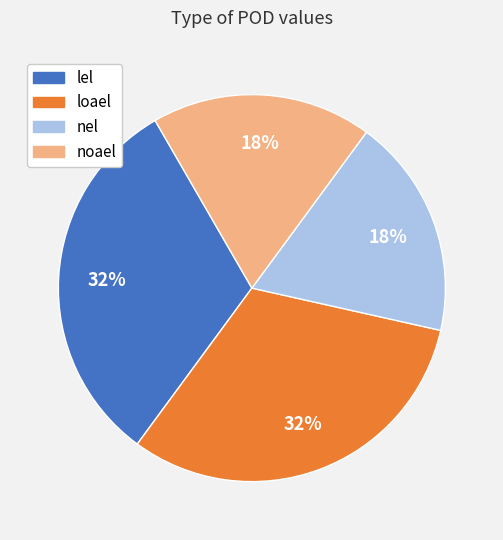

How many slices are in this pie chart?

4